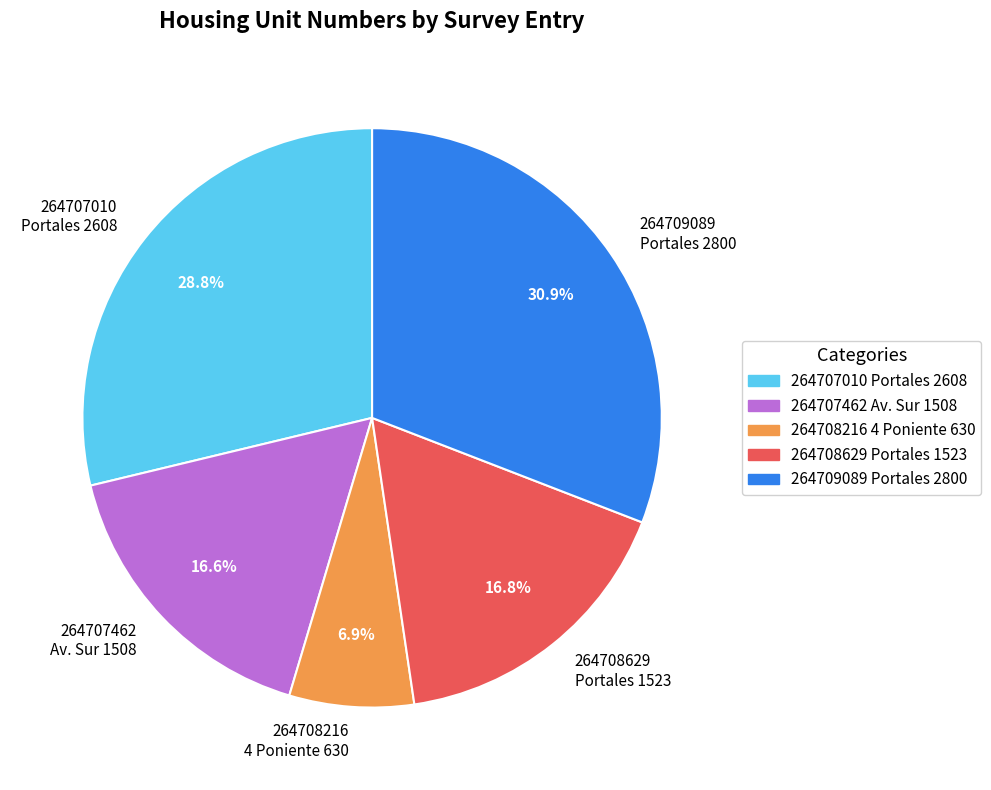

What is the smallest slice in the pie chart?

264708216 4 Poniente 630